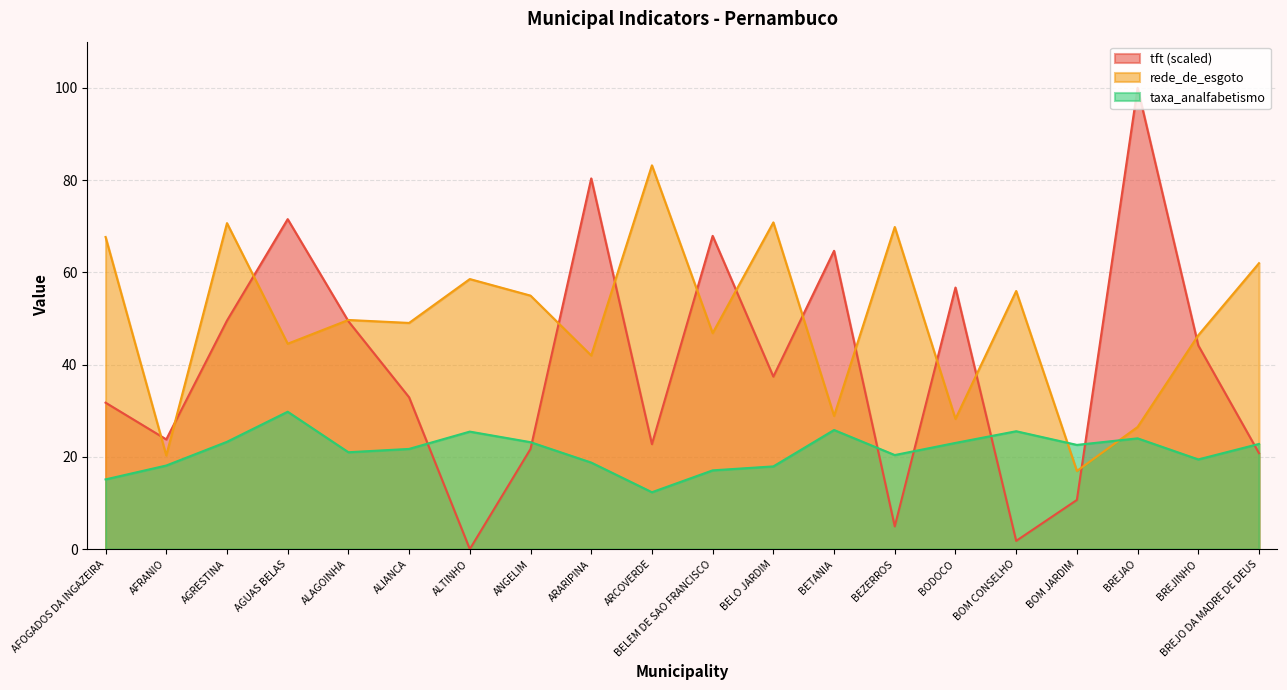

Which series has the largest range (max minus min)?

tft (scaled)